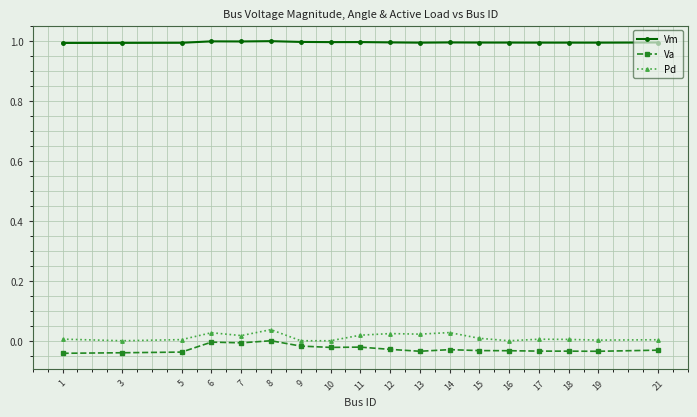

True or false: Pd and Vm intersect in this chart.

False